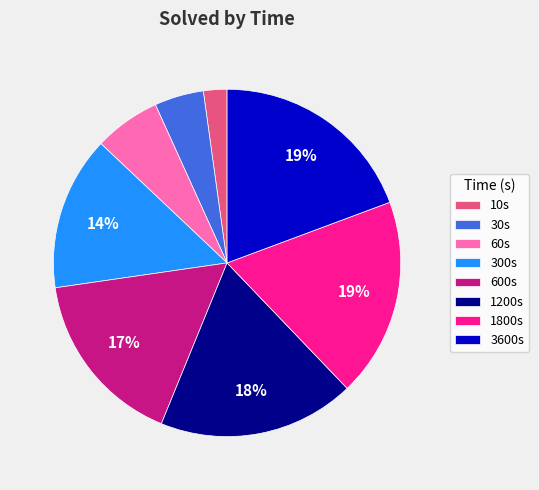

To the nearest percent, what is the average slice percentage?

12%